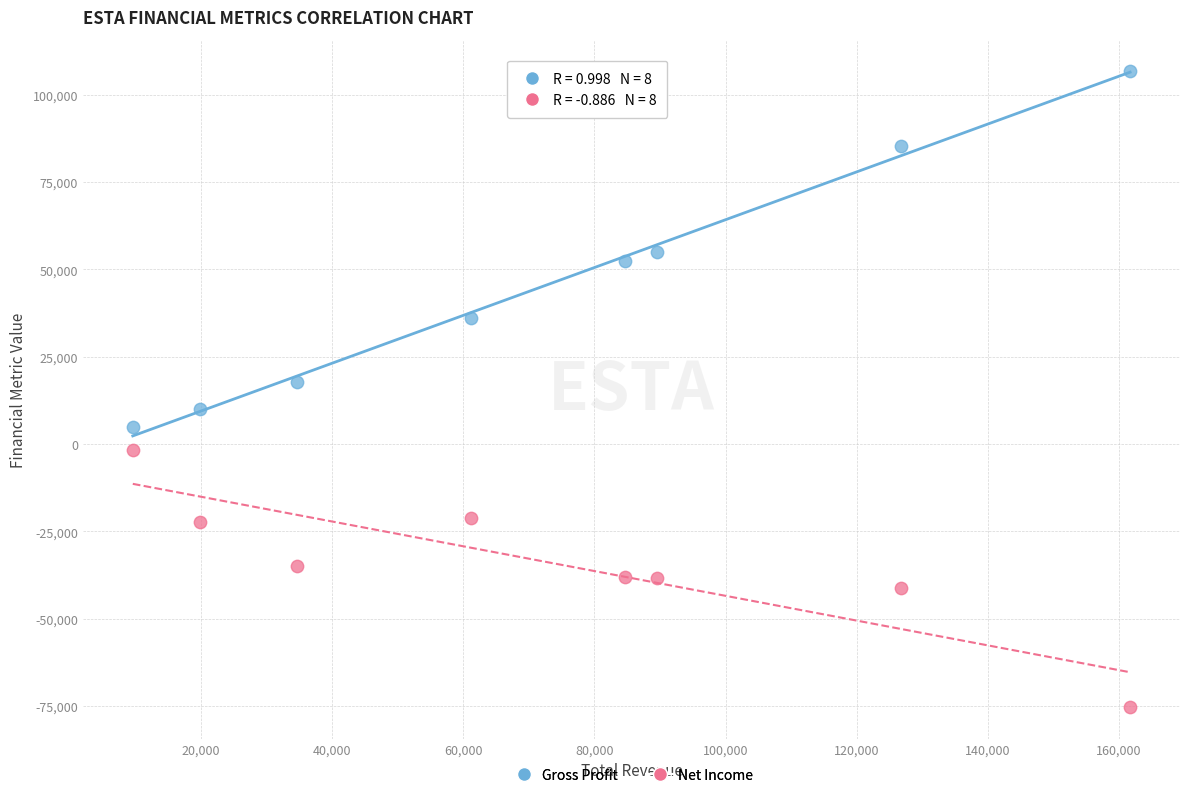

Across all series, what Y value is closest to 15700?

17700